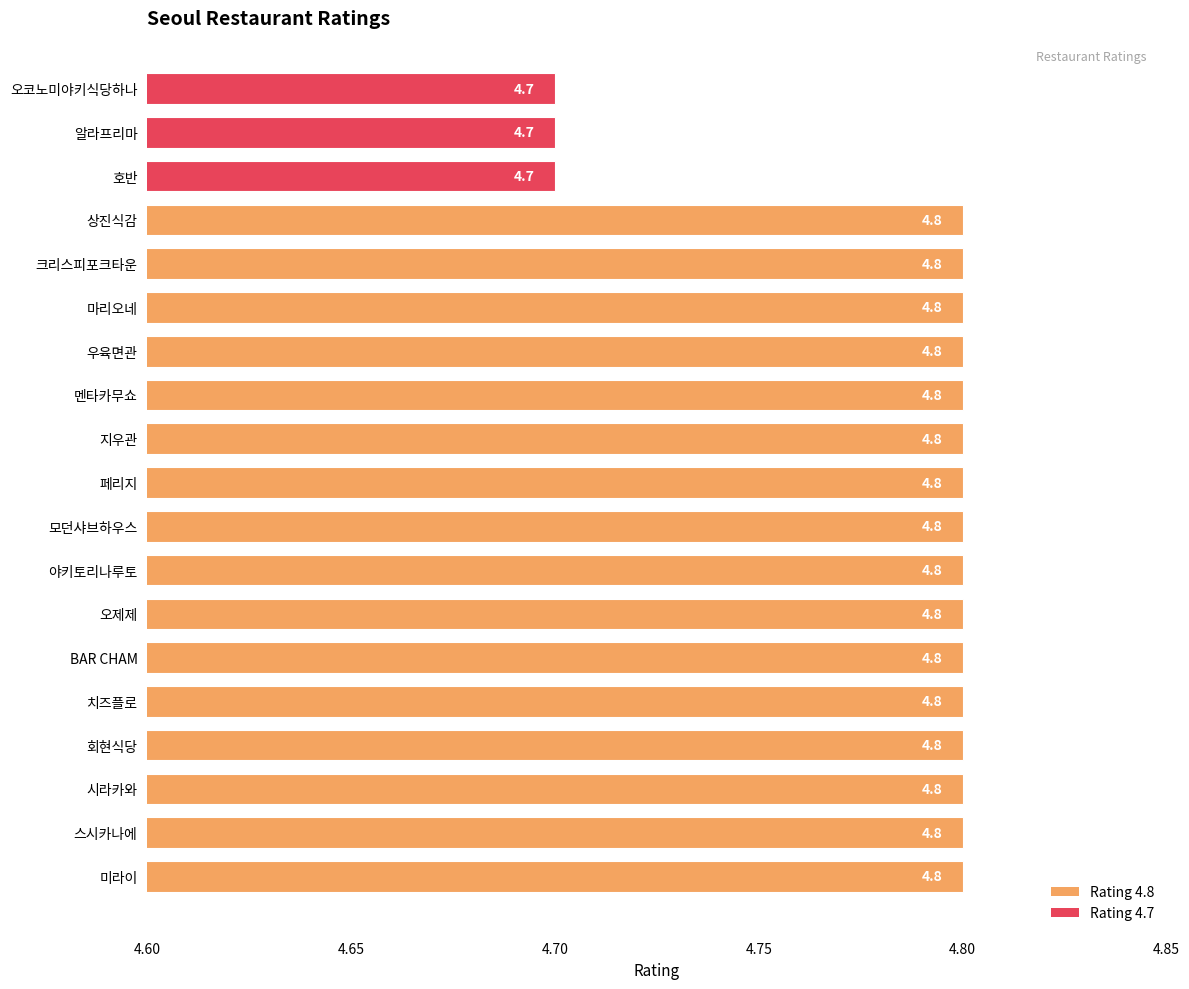

The chart shows a value of 4.7 at 오코노미야키식당하나. True or false?

True